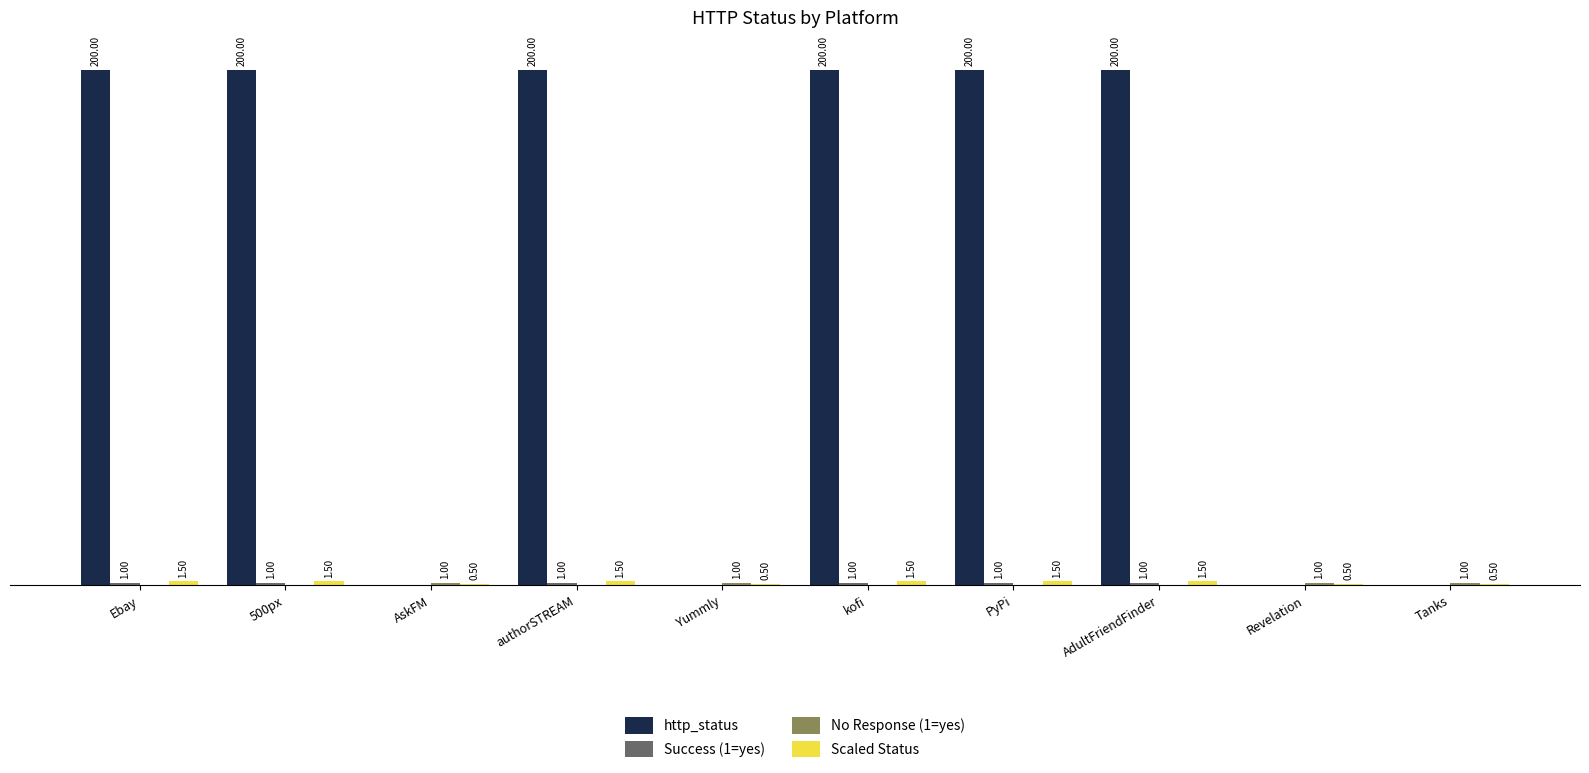

Which series has the largest total across all categories?

http_status